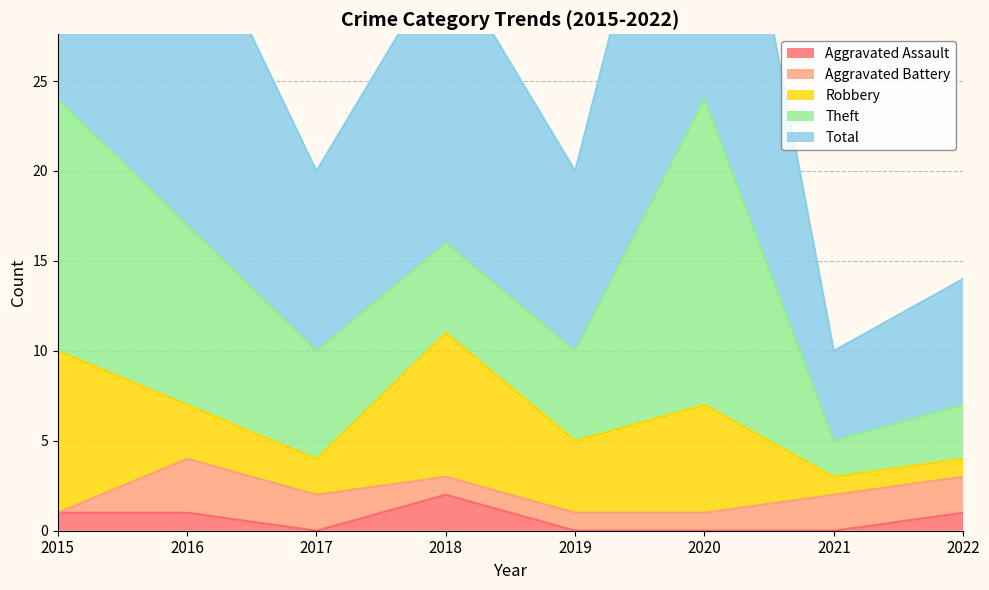

What are all the series names shown in the legend?

Aggravated Assault, Aggravated Battery, Robbery, Theft, Total